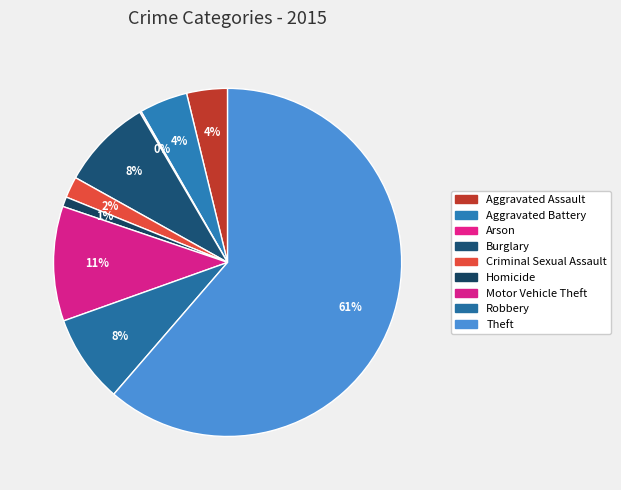

Which category has the smallest portion of the pie?

Arson